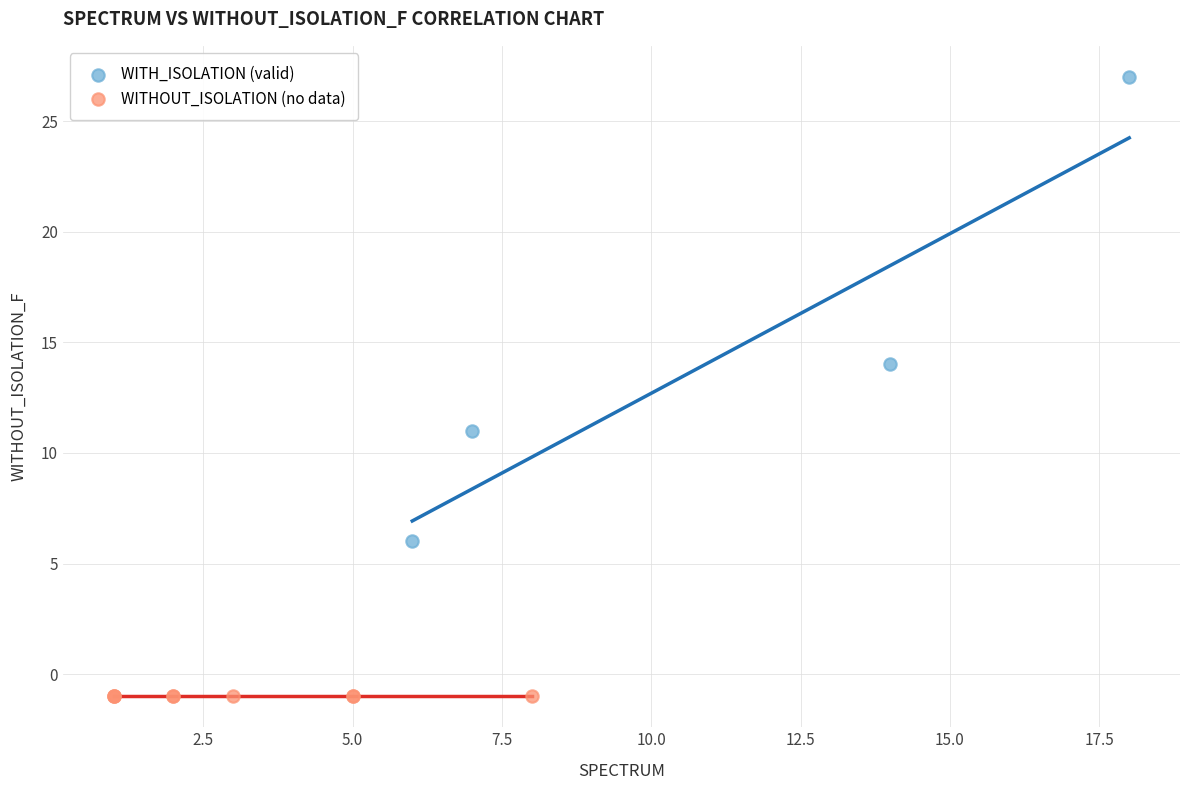

Which series contains the highest Y value?

WITH_ISOLATION (valid)